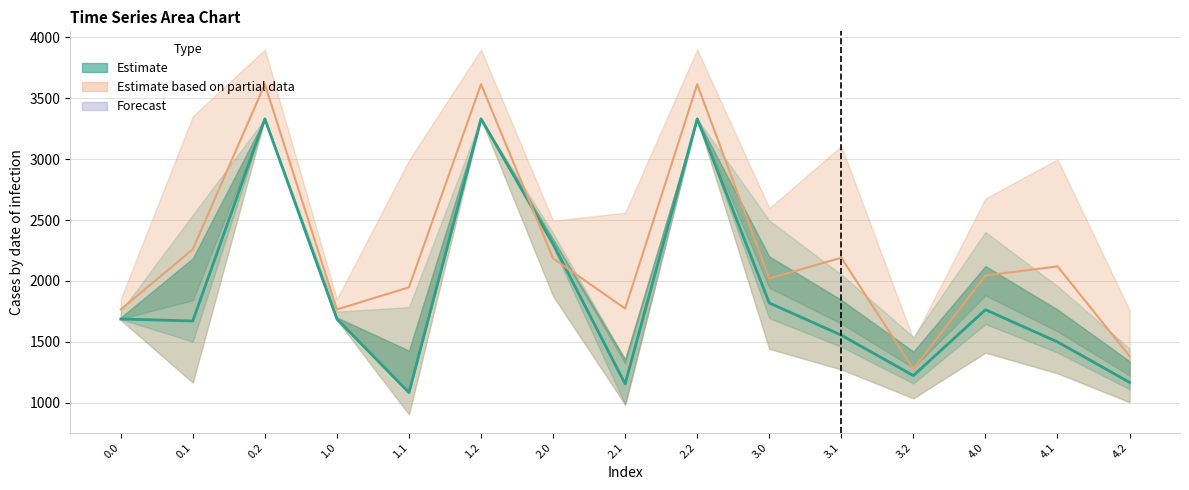

What is the smallest value displayed?

1082.3